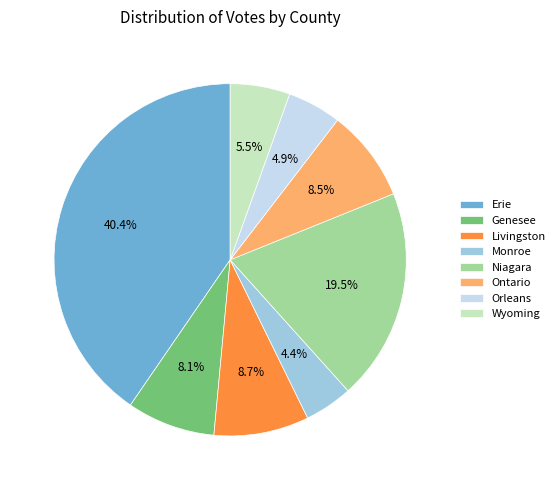

How much of the chart is everything except Ontario?

91.5%